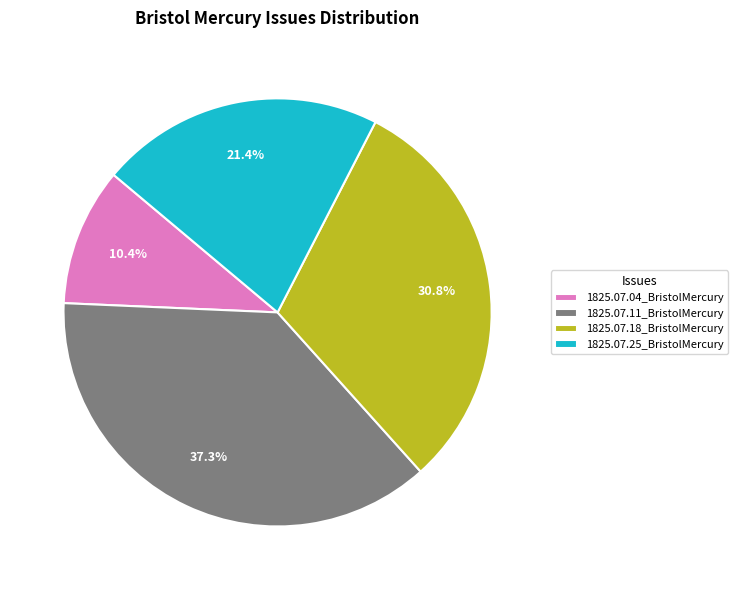

Do 1825.07.04_BristolMercury and 1825.07.18_BristolMercury together represent more than half of the pie?

No